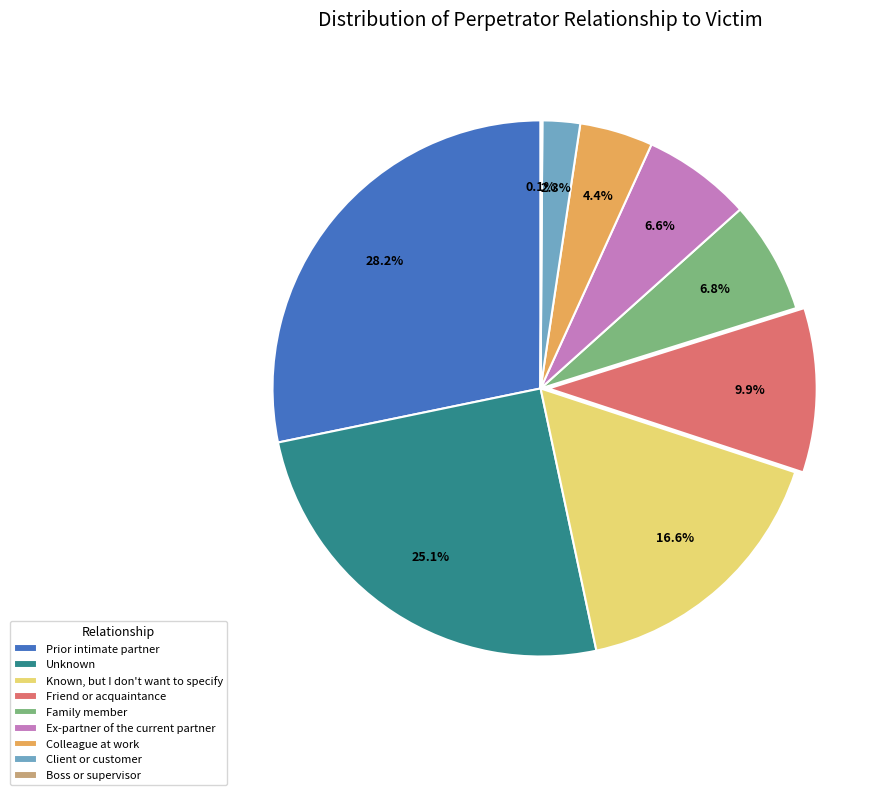

To the nearest percent, what is the combined percentage of Family member and Ex-partner of the current partner?

13%